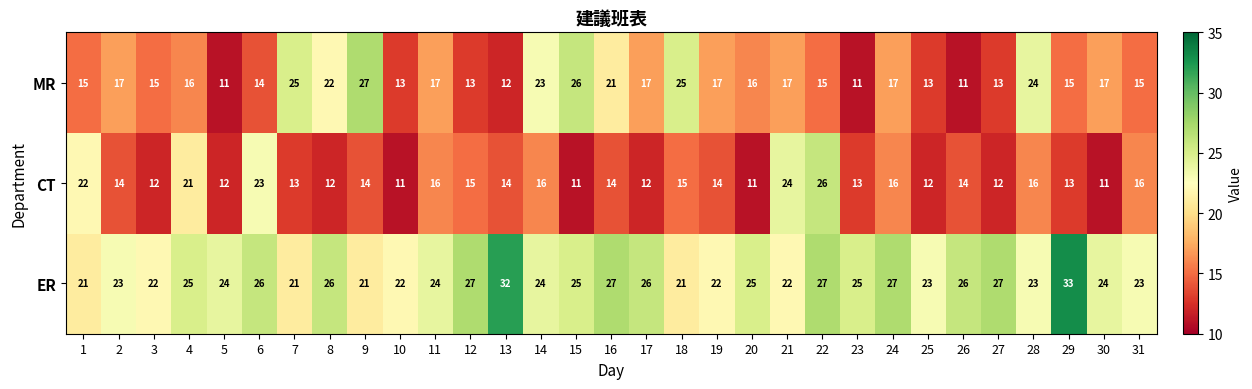

At which label does ER reach its peak?

29